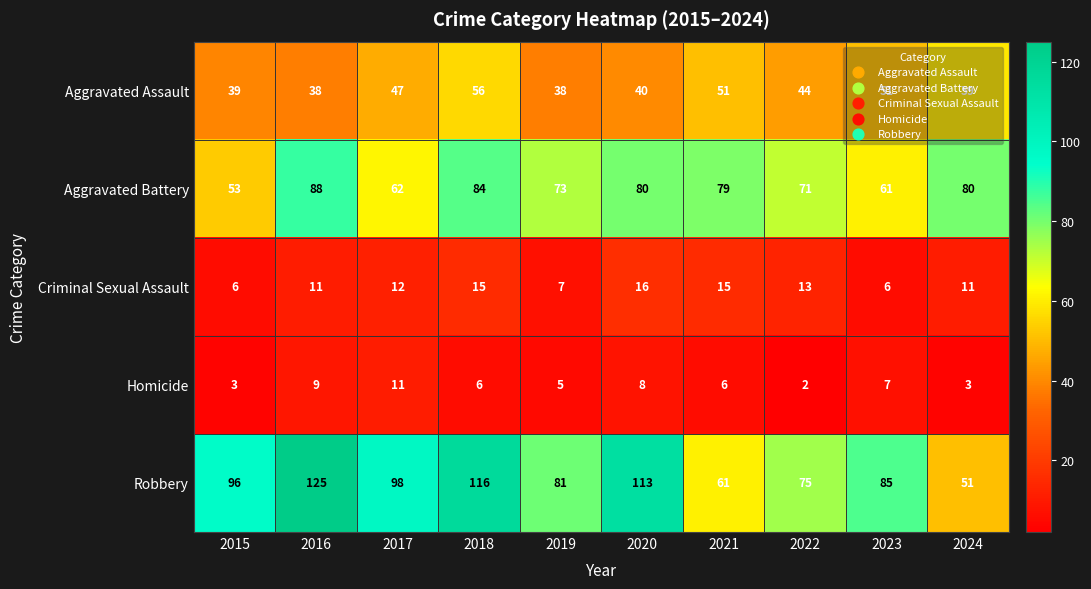

At how many categories does at least one series exceed 108?

3